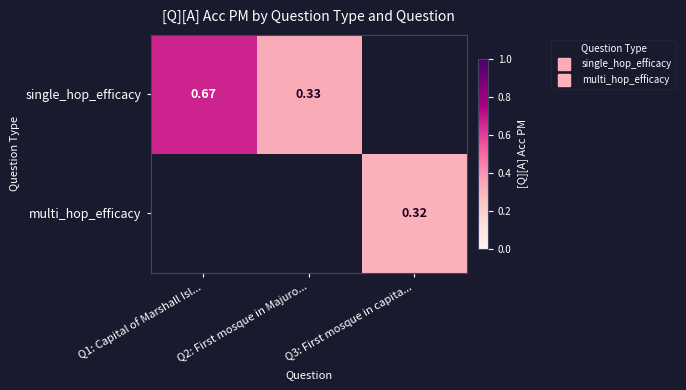

How many values in single_hop_efficacy are above zero?

2